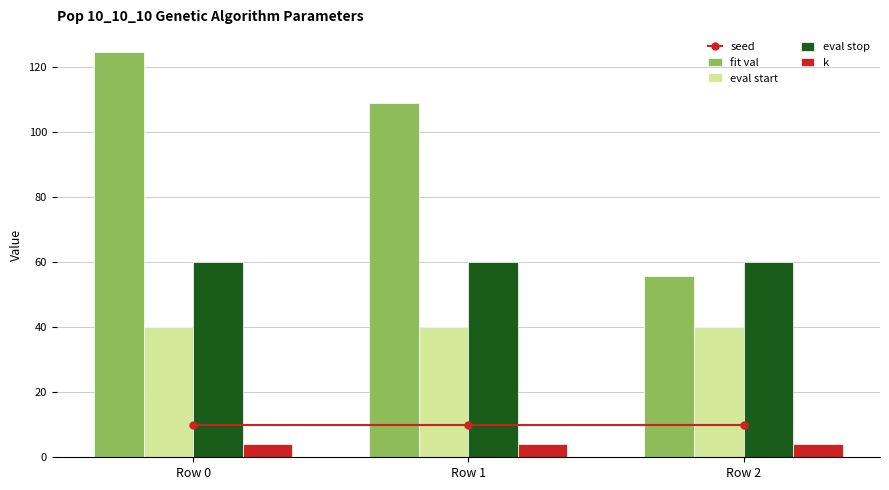

What is the value of the fit val bar at the 3rd from the left?

55.5